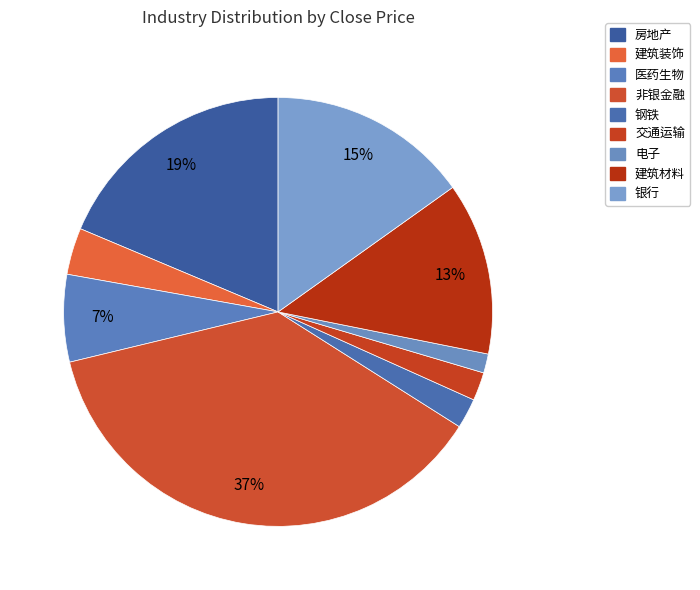

Count the number of slices in the pie.

9